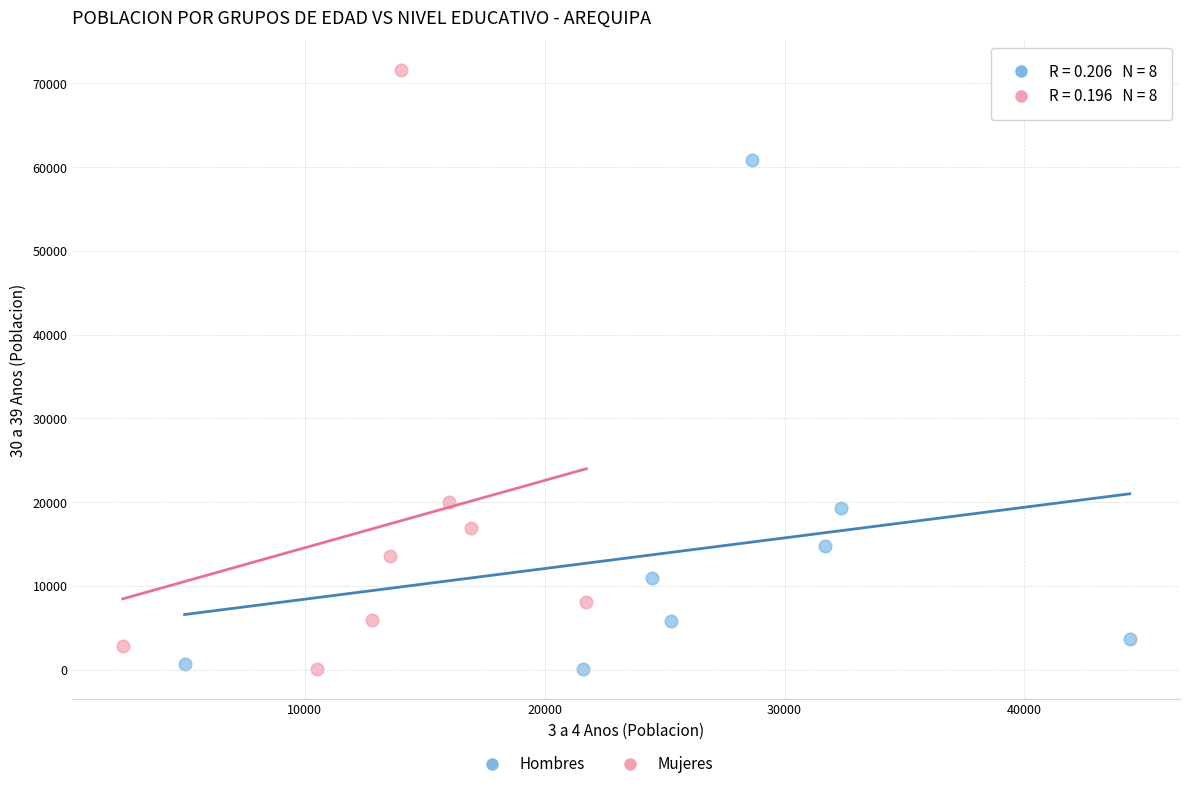

Which series reaches the maximum Y coordinate?

Mujeres